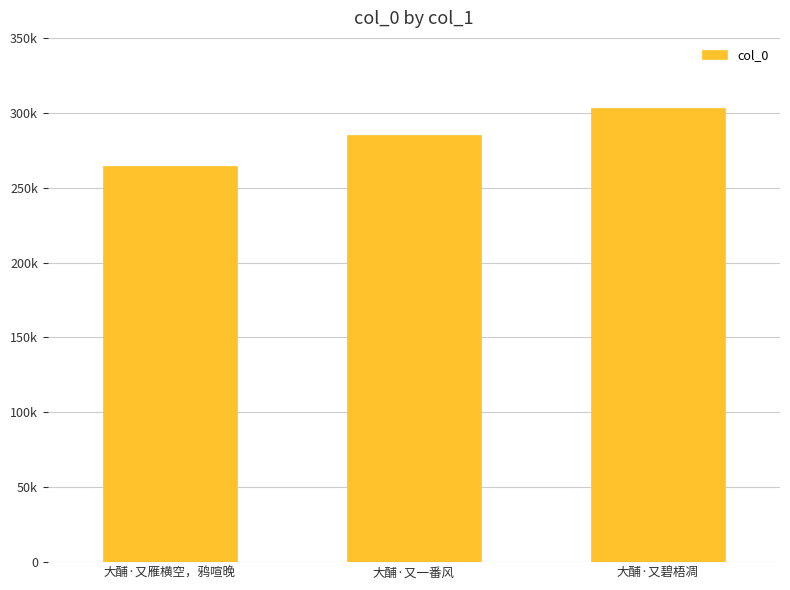

What is the difference between the second highest and minimum values?

20475